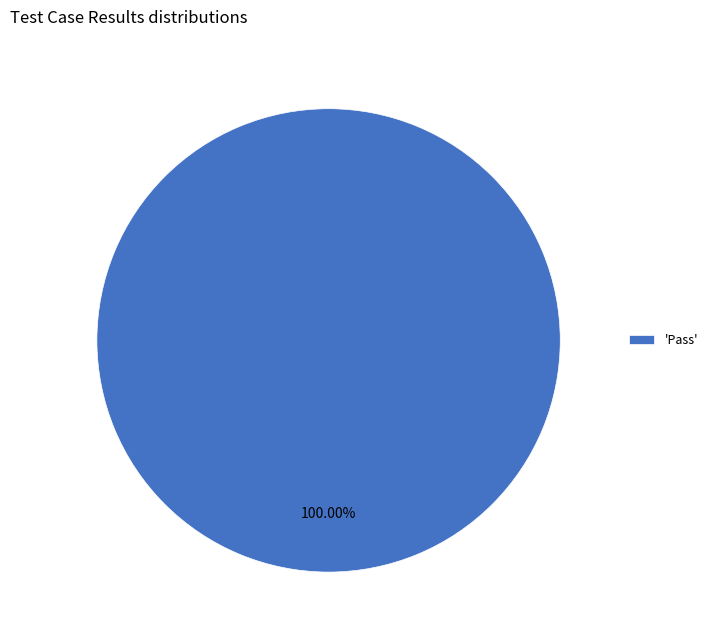

How many slices are in this pie chart?

1